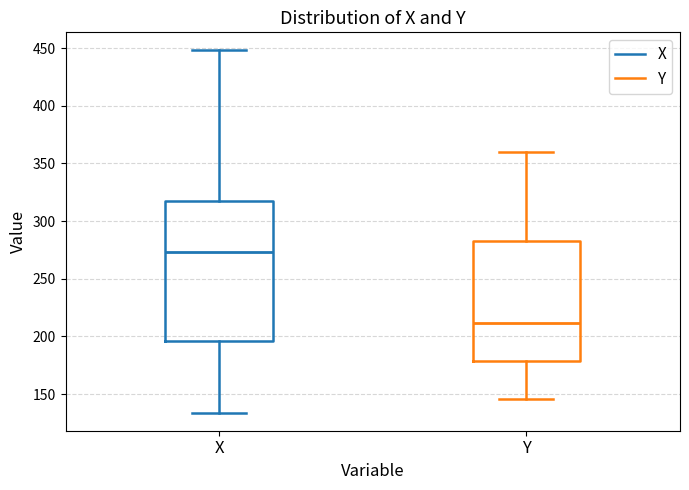

Which box's median line is the highest?

X